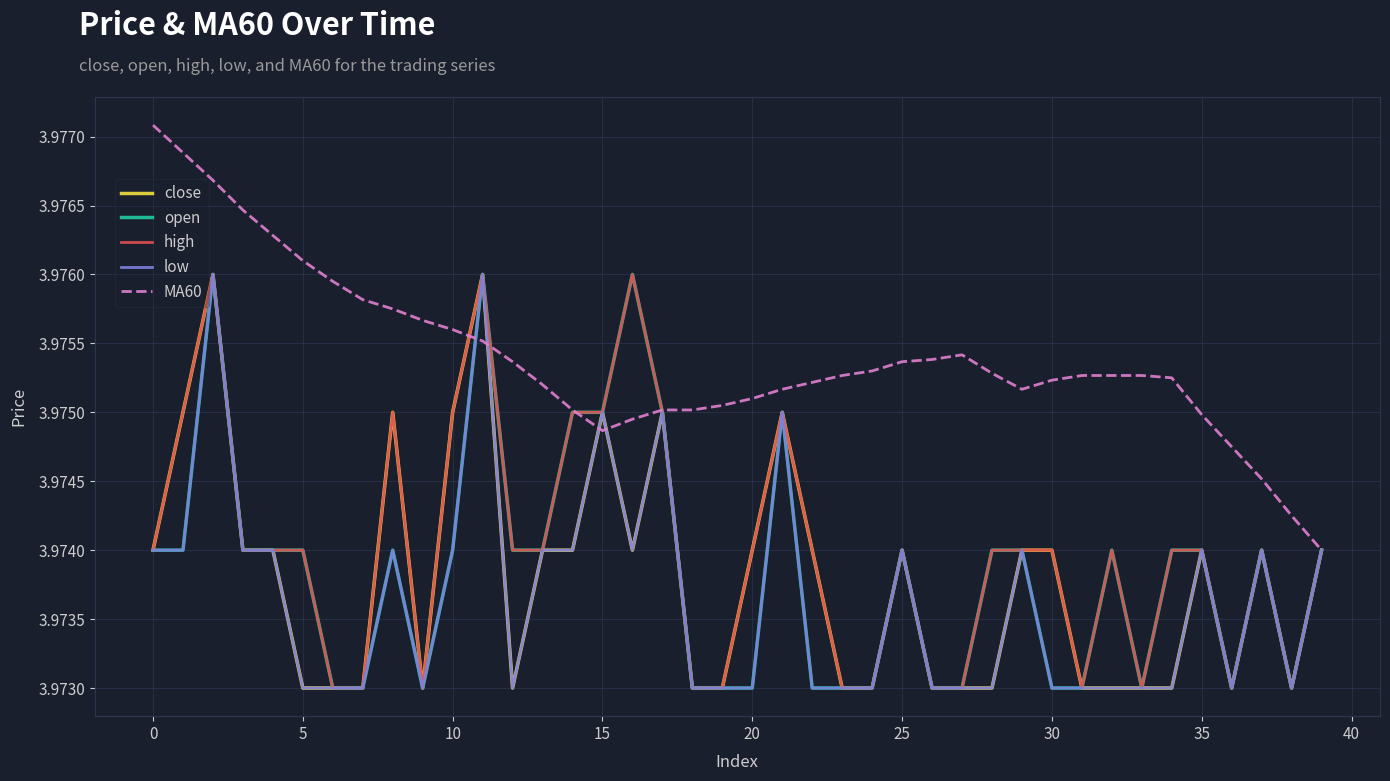

Which series has the largest total across all categories?

MA60